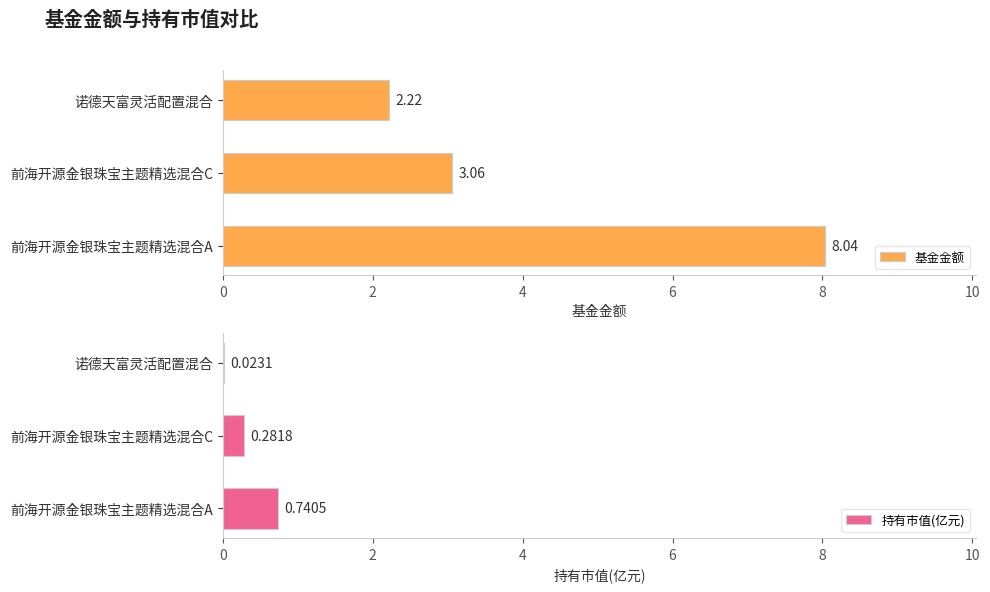

What is the value of the 基金金额 bar at the 2nd from the left?

3.1